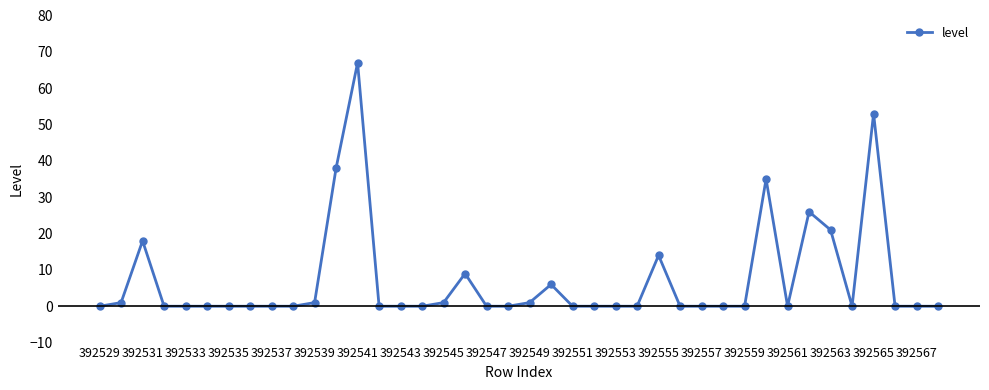

True or false: there are more than 2 points higher than both neighbors.

True